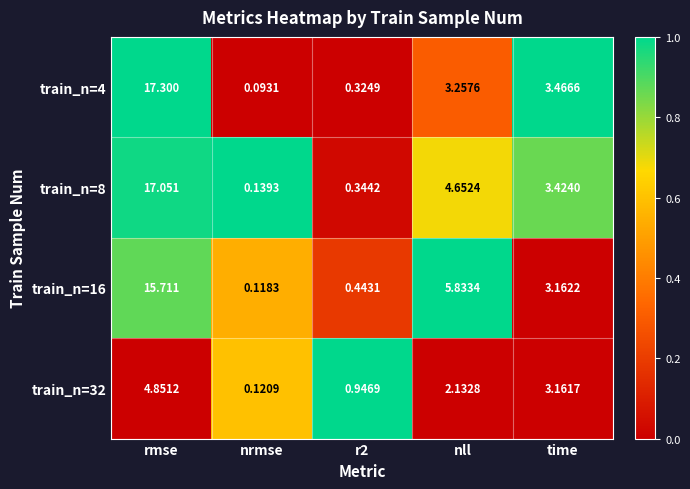

At which category is the sum across all series the highest?

rmse